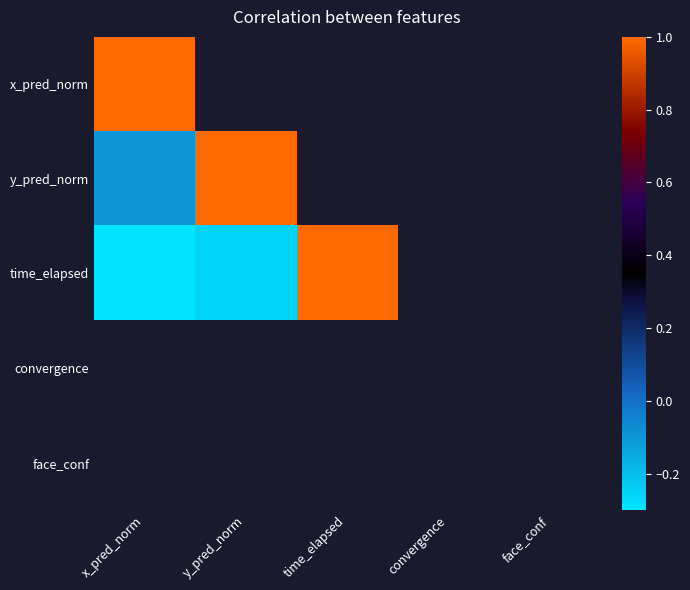

Is it true that y_pred_norm equals 0.3 at y_pred_norm?

False